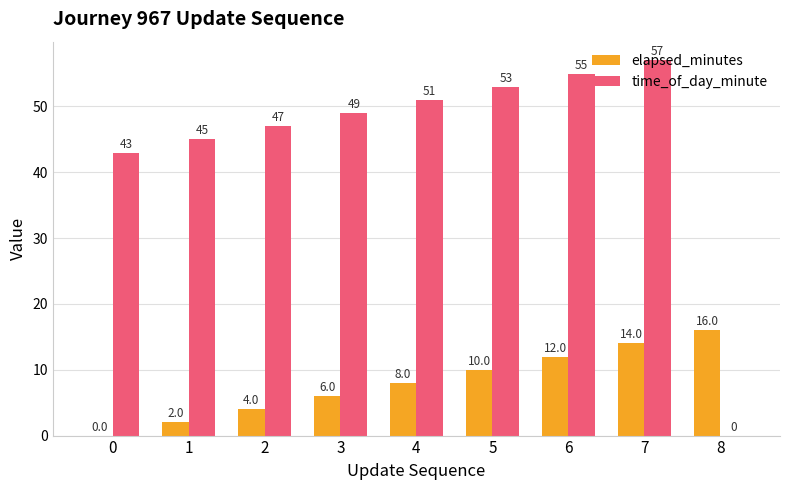

The time_of_day_minute series shows 55 at 6. True or false?

True